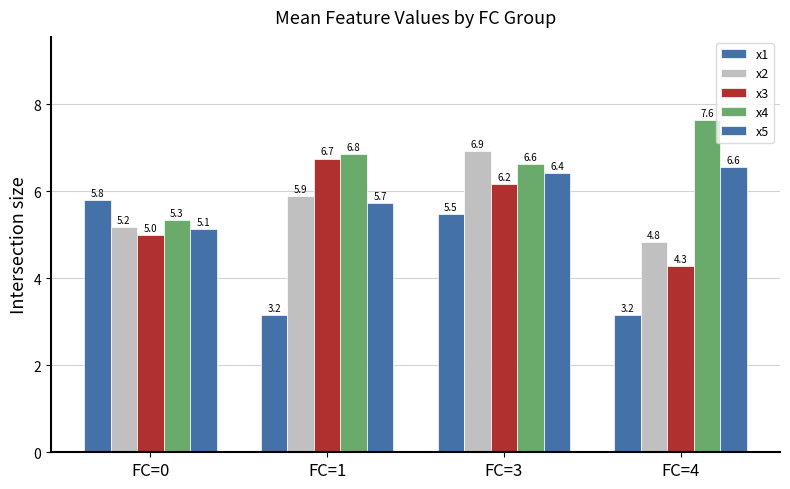

At which category is the sum across all series the highest?

FC=3